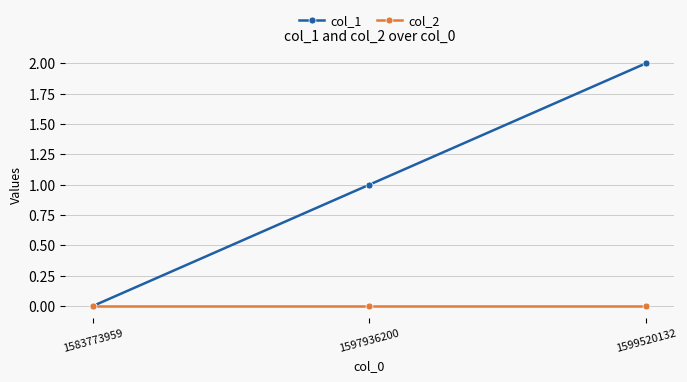

The col_2 series shows 0 at 1583773959. True or false?

True